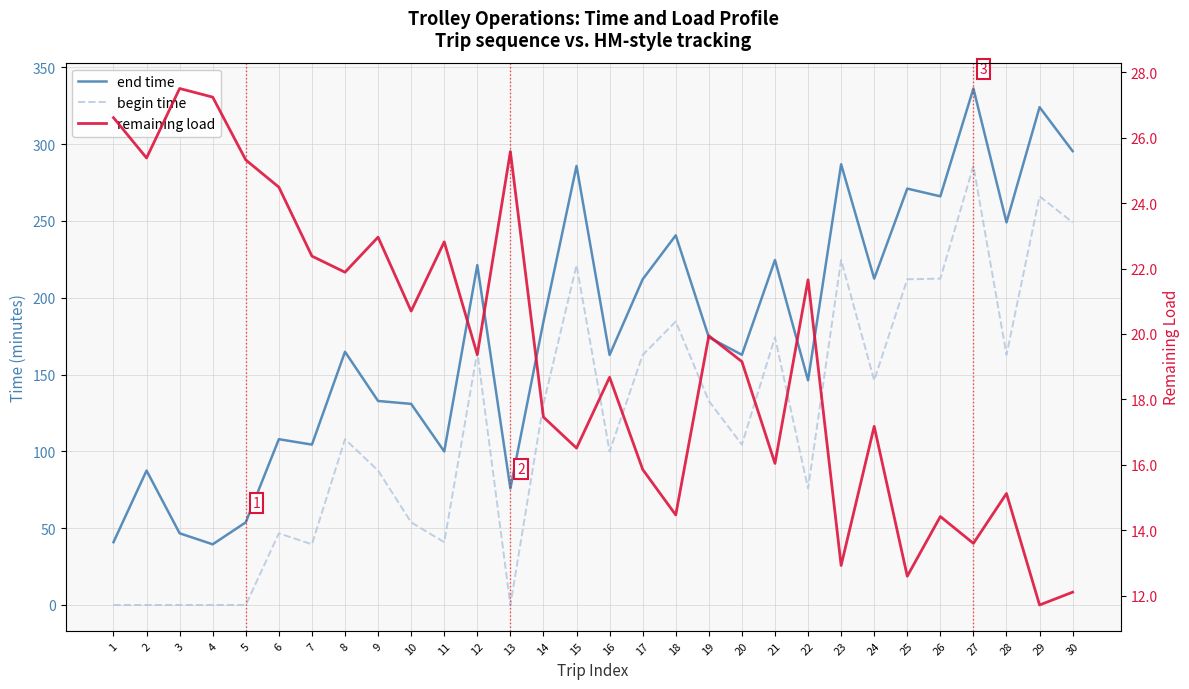

Is the value of begin time at 28 greater than the value of end time at 22?

Yes